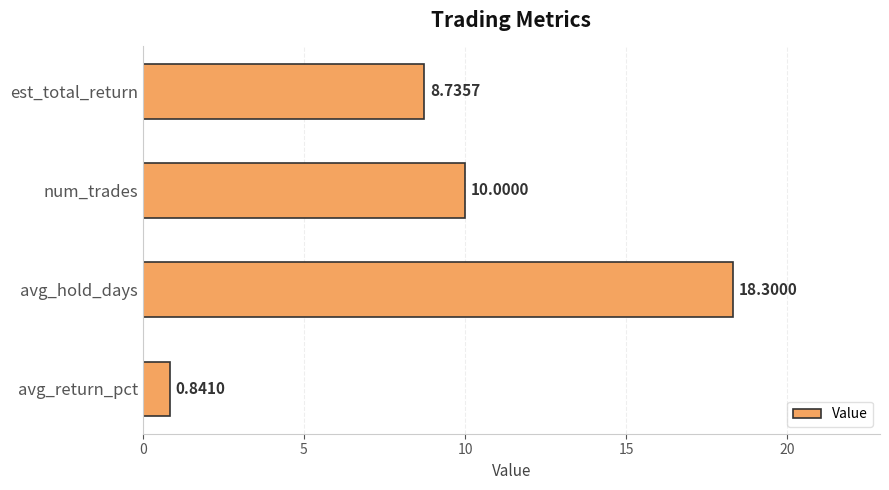

What is the sum of the values at est_total_return and num_trades?

18.7